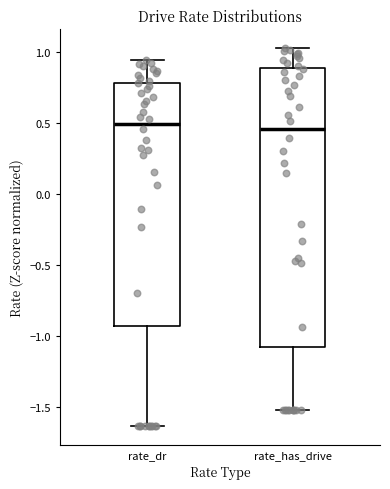

Which box is the tallest, from its lower edge to its upper edge?

rate_has_drive